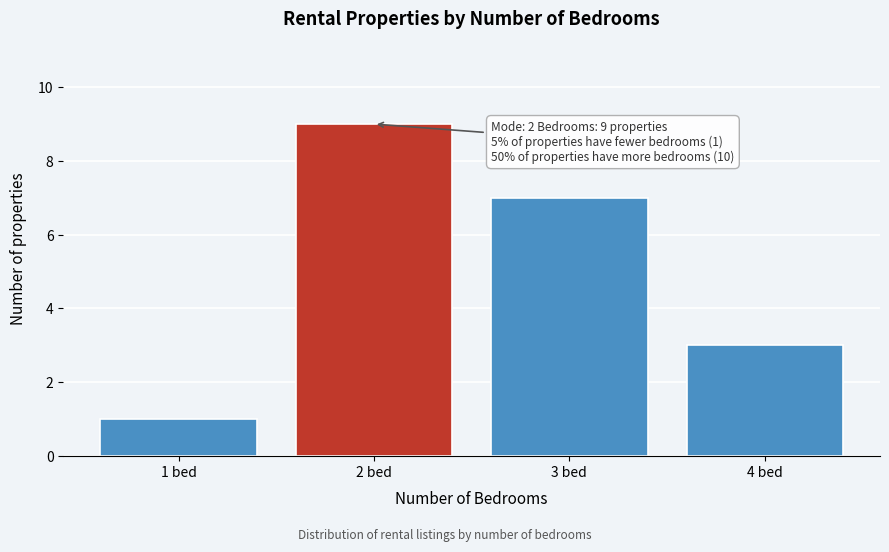

Reading right to left, what are all the values shown in this chart?

4 bed=3	3 bed=7	2 bed=9	1 bed=1